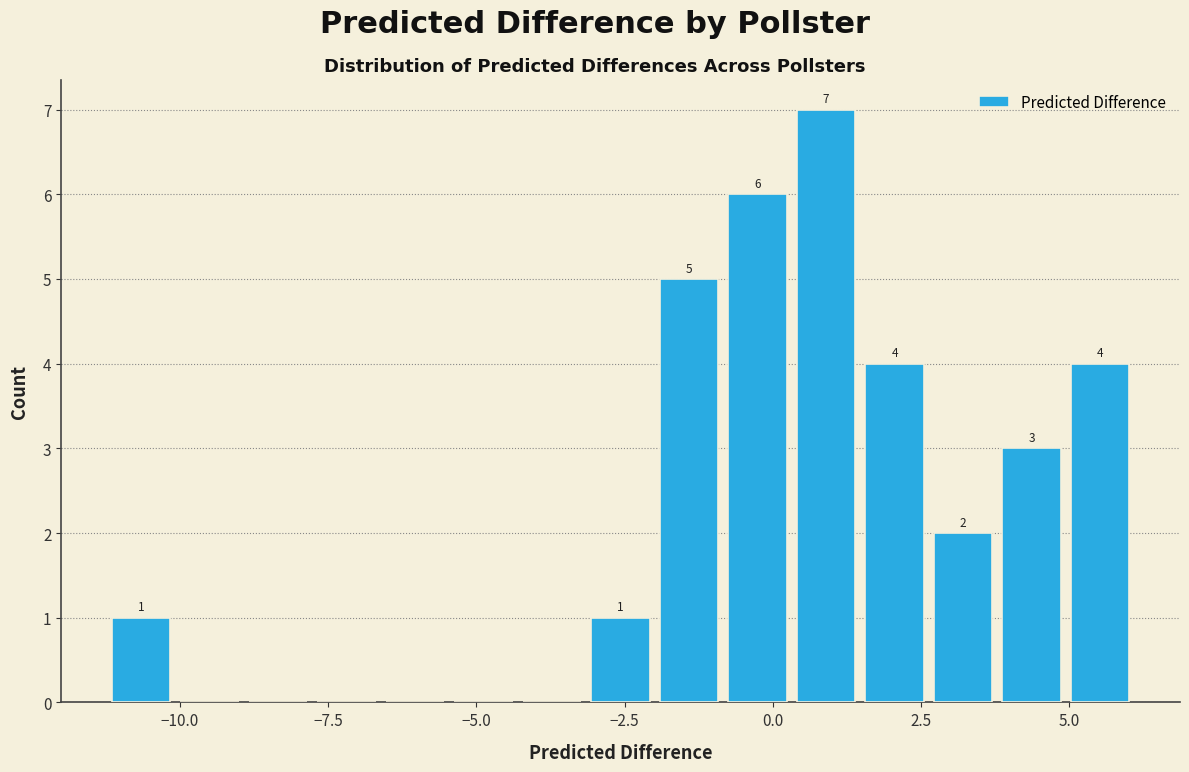

Around what value on the x-axis is the tallest bar? Give the approximate position of its centre, as read against the axis.

1.0